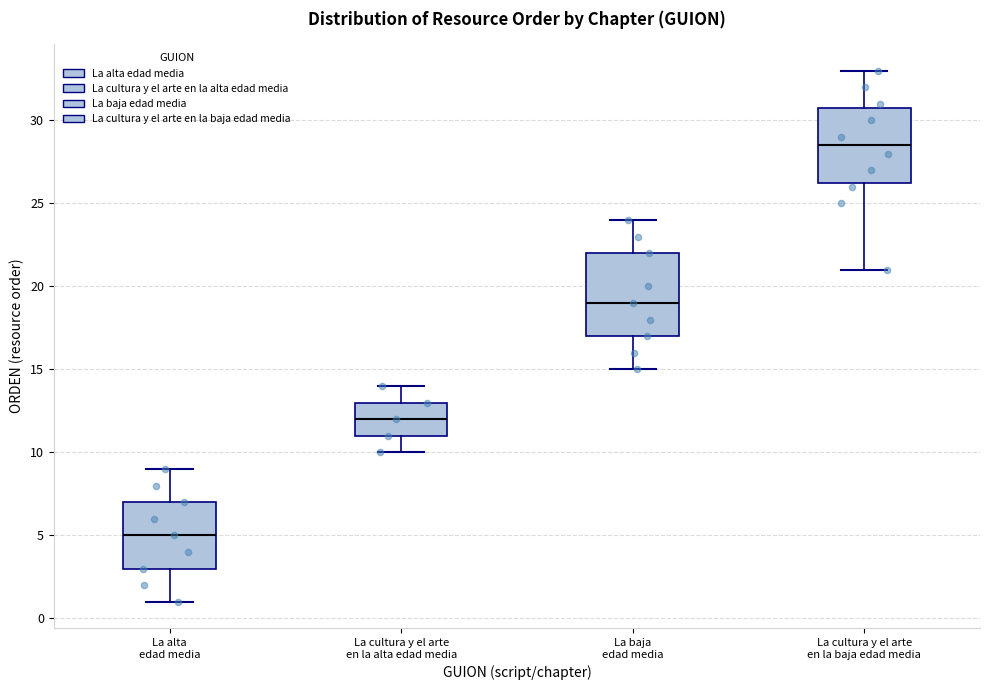

Comparing the boxes themselves (not the whiskers), which one is the tallest?

La baja edad media